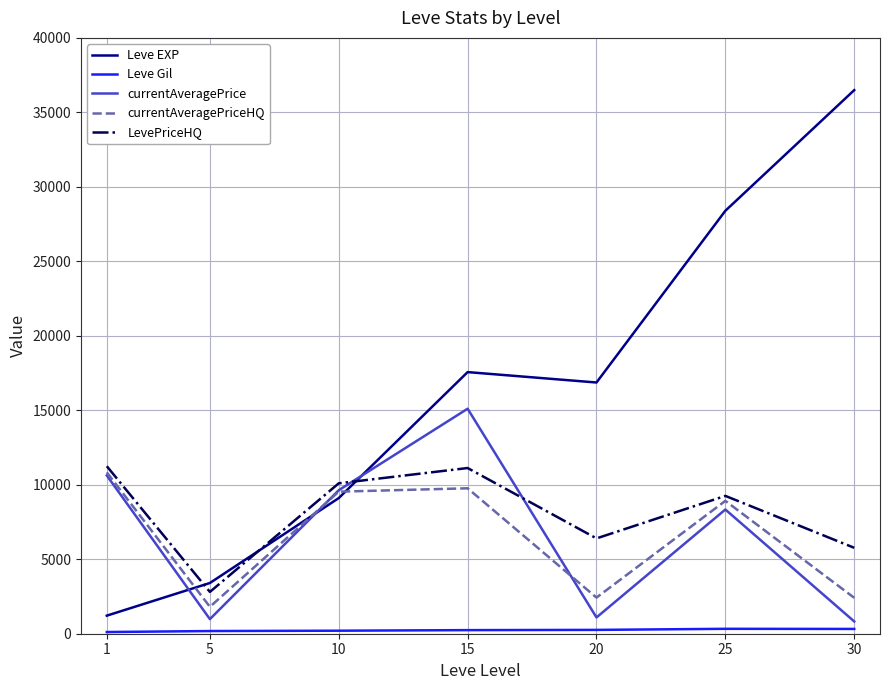

Between 1 and 15, which series saw the biggest shift?

Leve EXP